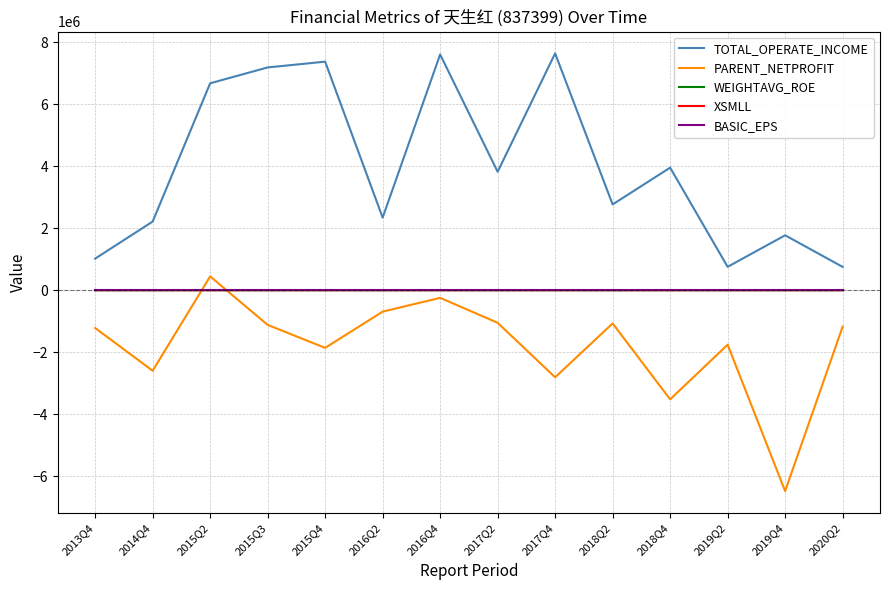

At which category does the chart reach its minimum across all series?

2019Q4